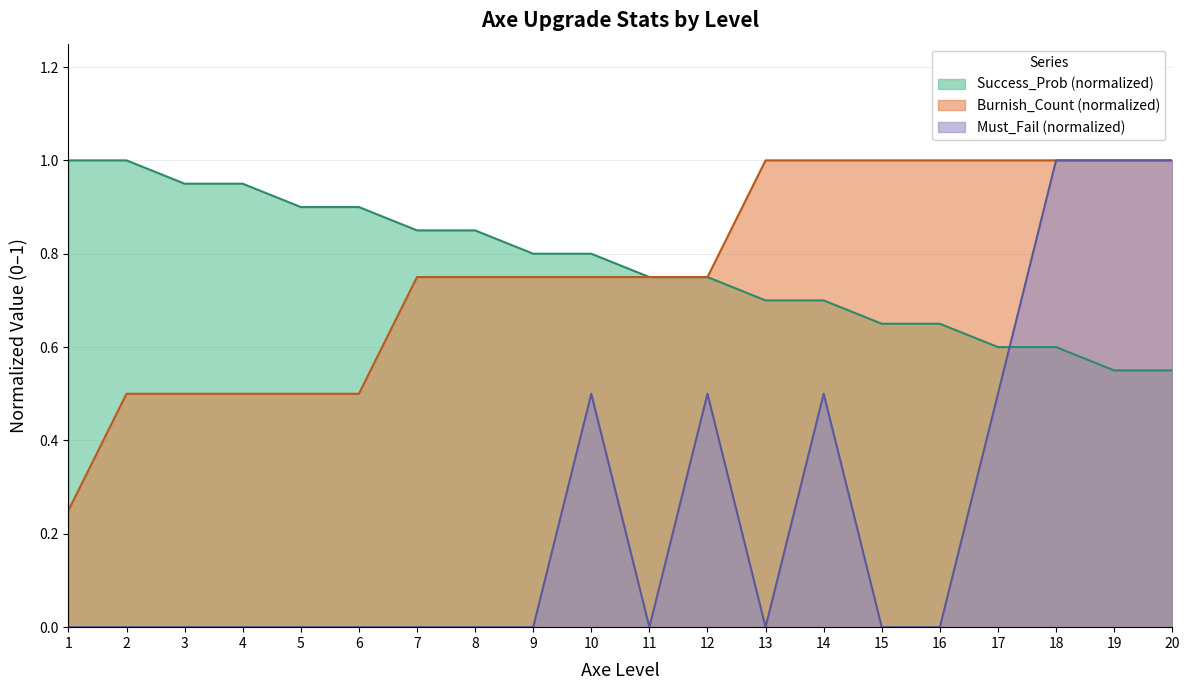

True or false: Burnish_Count has more than 2 interior local peaks.

False